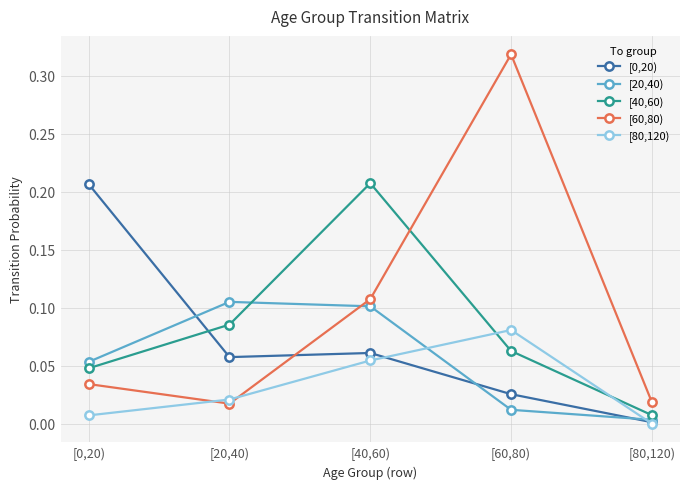

What is the label of the 3rd point from the left?

[40,60)